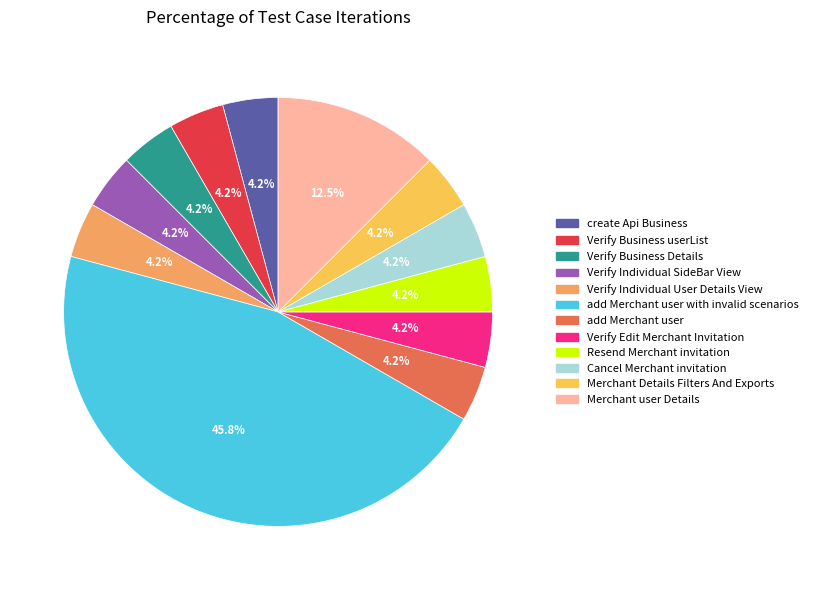

Count the number of slices in the pie.

12